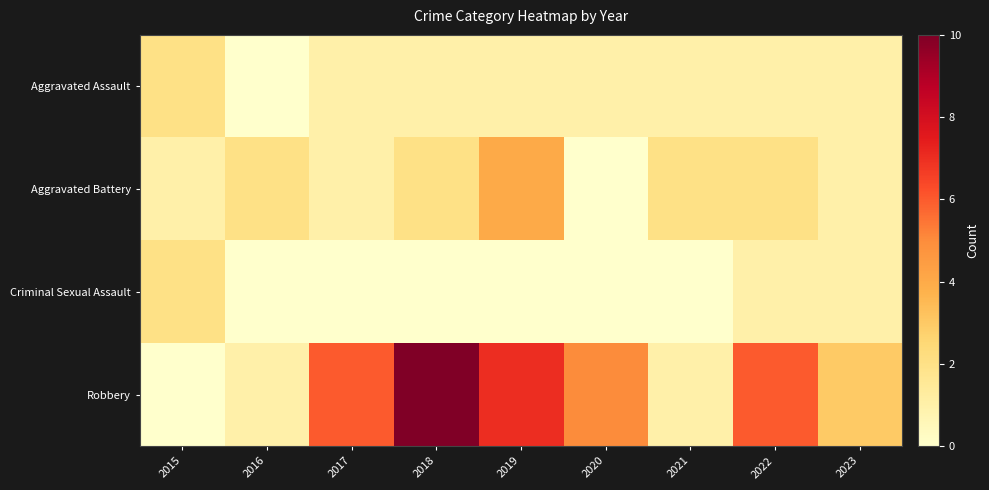

Reading right to left, extract all data points from this chart.

Aggravated Assault: 2023=1	2022=1	2021=1	2020=1	2019=1	2018=1	2017=1	2016=0	2015=2
Aggravated Battery: 2023=1	2022=2	2021=2	2020=0	2019=4	2018=2	2017=1	2016=2	2015=1
Criminal Sexual Assault: 2023=1	2022=1	2021=0	2020=0	2019=0	2018=0	2017=0	2016=0	2015=2
Robbery: 2023=3	2022=6	2021=1	2020=5	2019=7	2018=10	2017=6	2016=1	2015=0